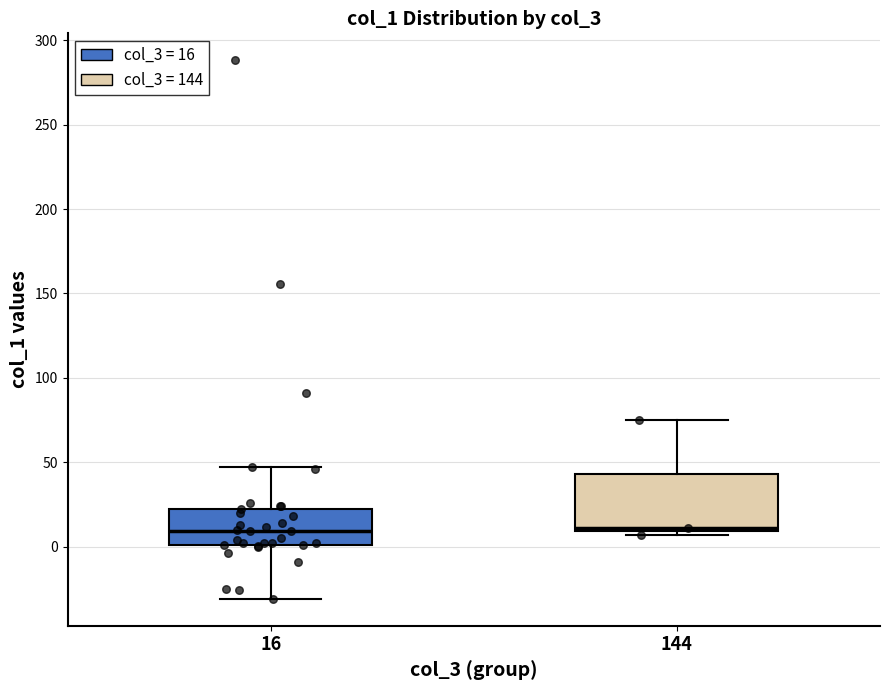

Reading left to right, transcribe this box plot: for each box, give where its median line is, the range the box spans, and where its two whiskers end, as read against the y-axis. The values are not printed on the chart, so give them approximately, as read against the axis.

16: median 10, box 0 to 20, whiskers -30 to 45
144: median 10 (just above the box's lower edge), box 10 to 45, whiskers 5 to 75